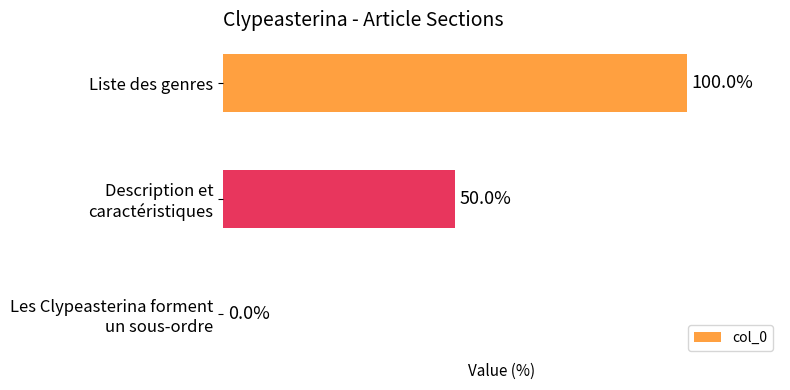

Which category has the highest value across all series?

Liste des genres